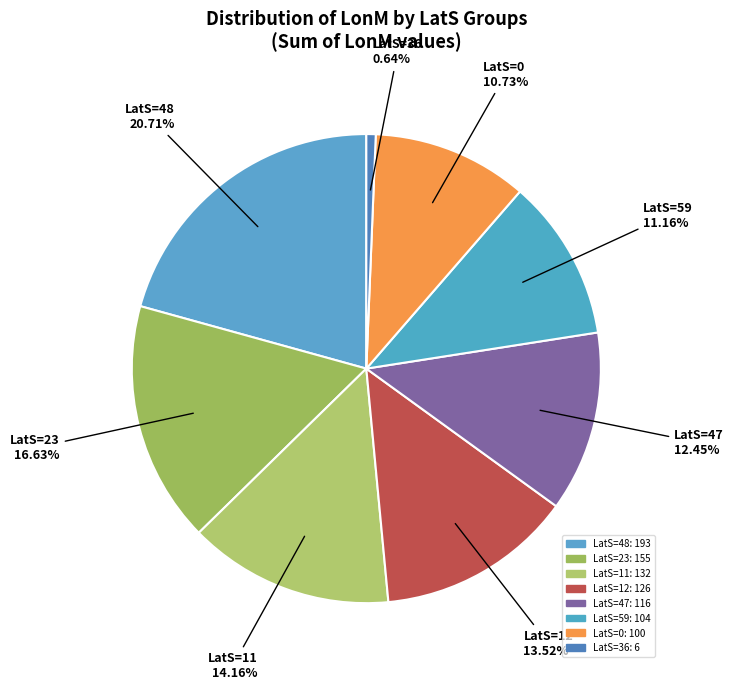

How many segments does this pie chart have?

8